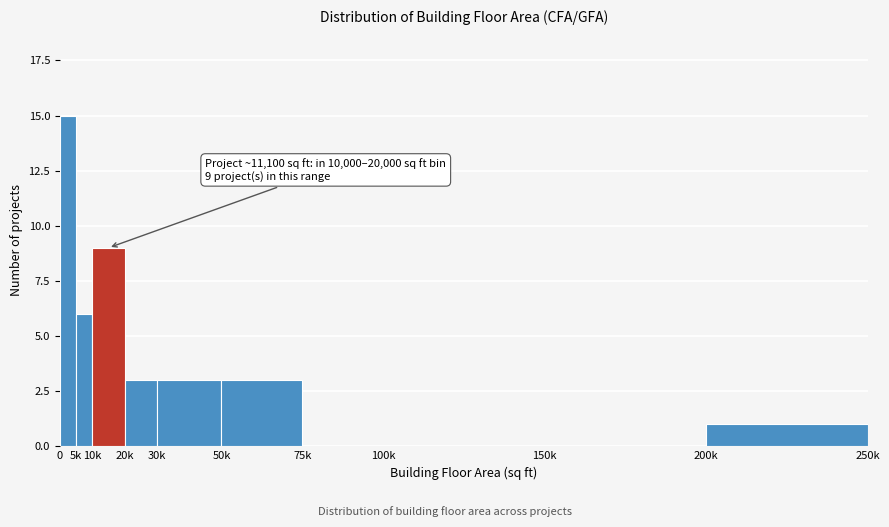

Reading left to right, extract all data points from this chart.

0=15	5k=6	10k=9	20k=3	30k=3	50k=3	75k=0	100k=0	150k=0	200k=1